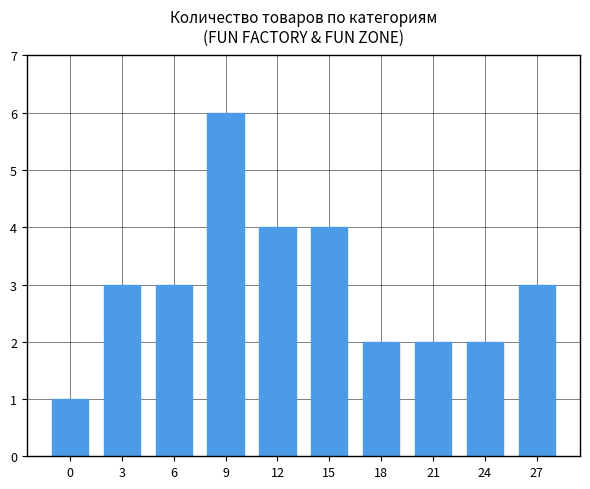

The chart shows a value of 3 at 24. True or false?

False